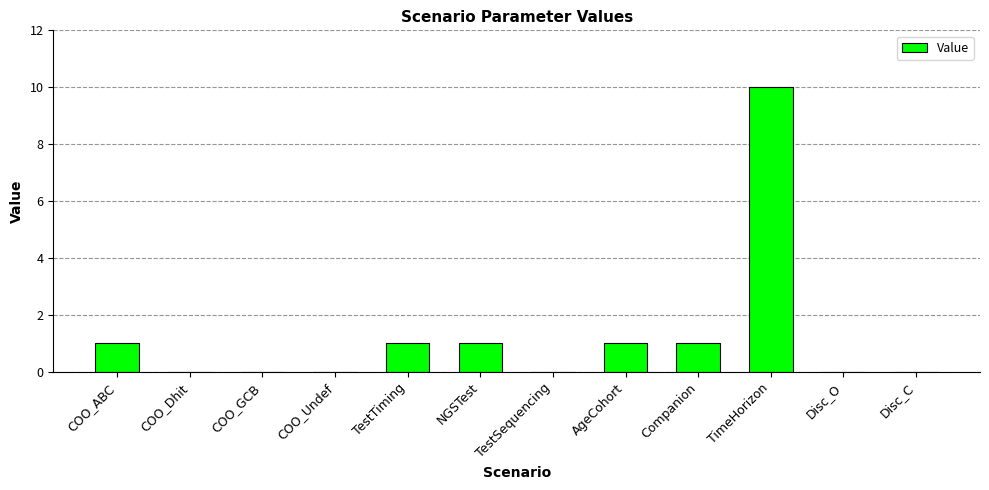

The value at Disc_O is 0.0. True or false?

True